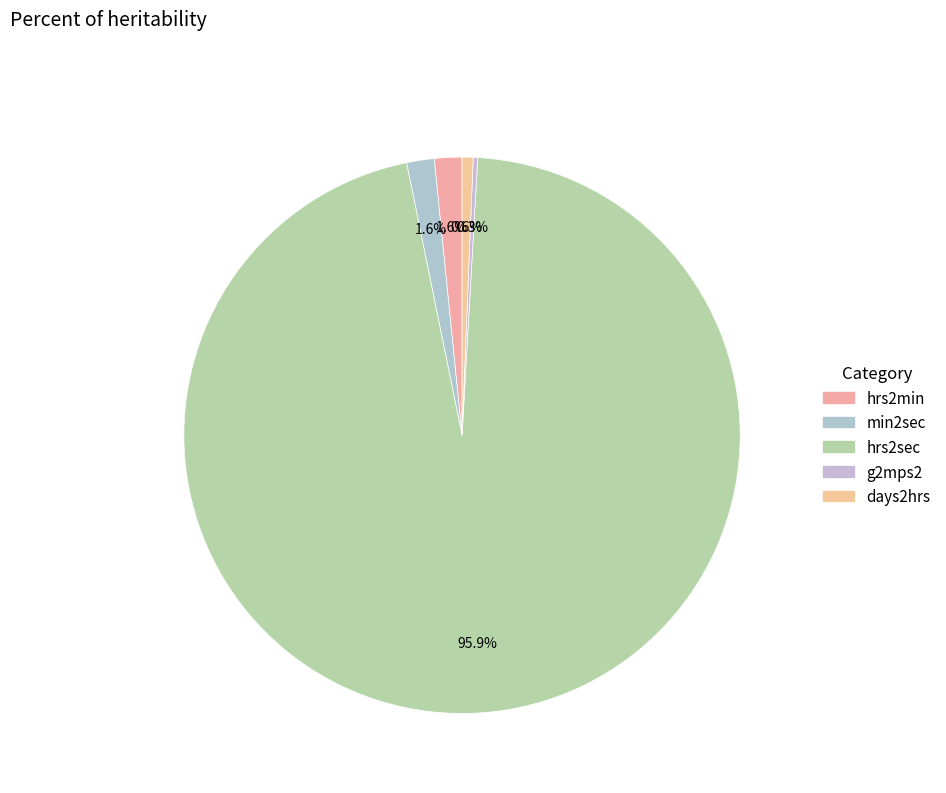

Is the sum of hrs2min and days2hrs greater than half?

No